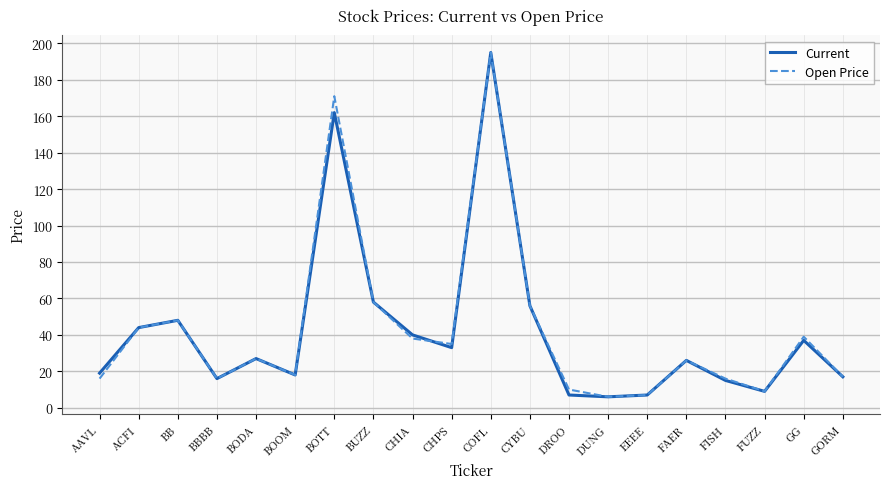

Which category has the highest value in the Open Price series?

COFL